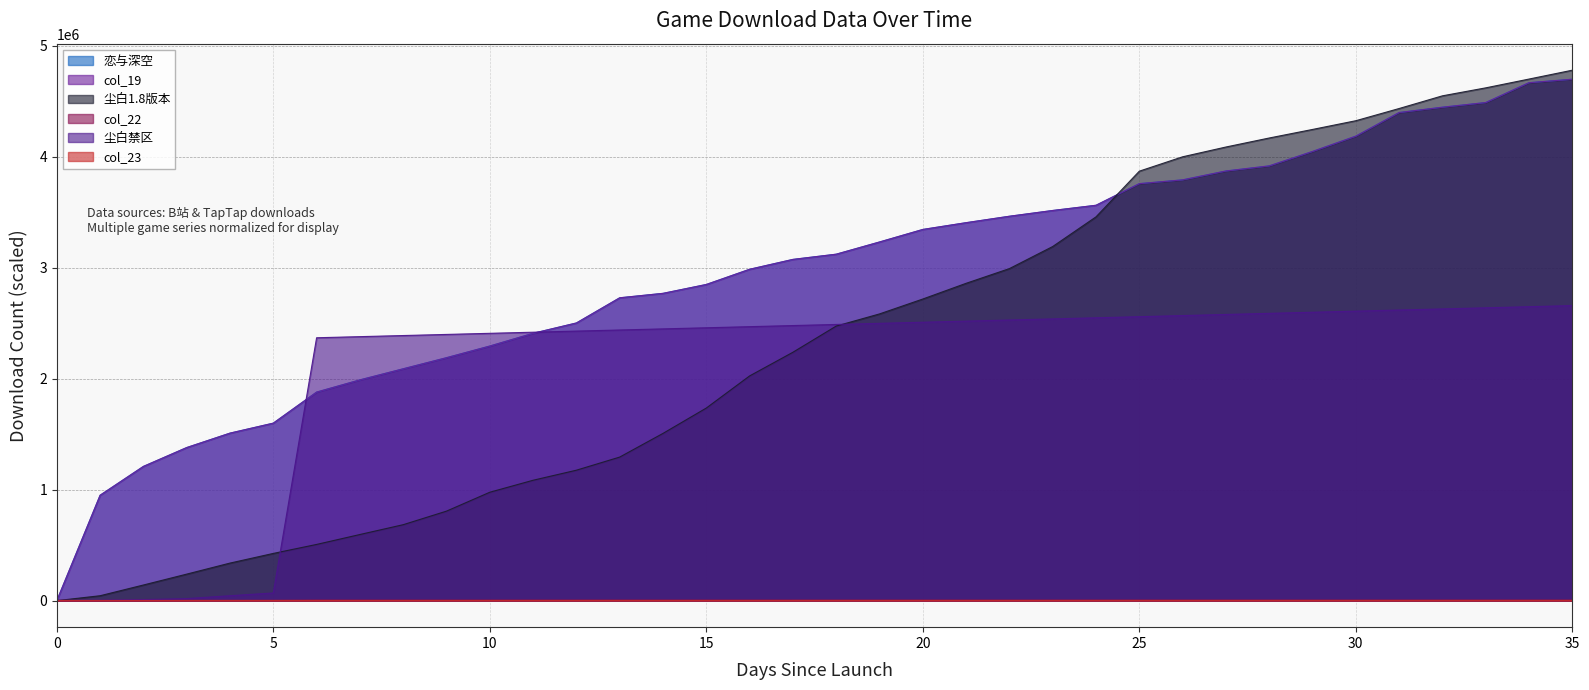

Does the chart display data point markers on the line(s)?

No